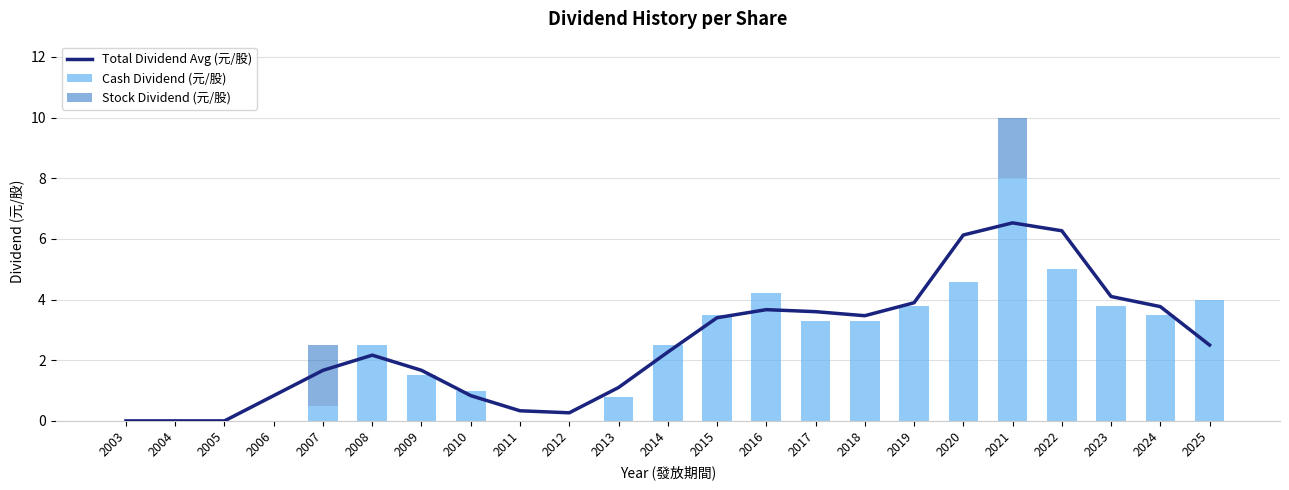

Reading right to left, extract all data points from this chart.

Total Dividend Avg (元/股): 2.5	3.8	4.1	6.3	6.5	6.1	3.9	3.5	3.6	3.7	3.4	2.3	1.1	0.3	0.3	0.8	1.7	2.2	1.7	0.8	0.0	0.0	0.0
Cash Dividend (元/股): 4.0	3.5	3.8	5.0	8.0	4.6	3.8	3.3	3.3	4.2	3.5	2.5	0.8	0.0	0.0	1.0	1.5	2.5	0.5	0.0	0.0	0.0	0.0
Stock Dividend (元/股): 0.0	0.0	0.0	0.0	2.0	0.0	0.0	0.0	0.0	0.0	0.0	0.0	0.0	0.0	0.0	0.0	0.0	0.0	2.0	0.0	0.0	0.0	0.0